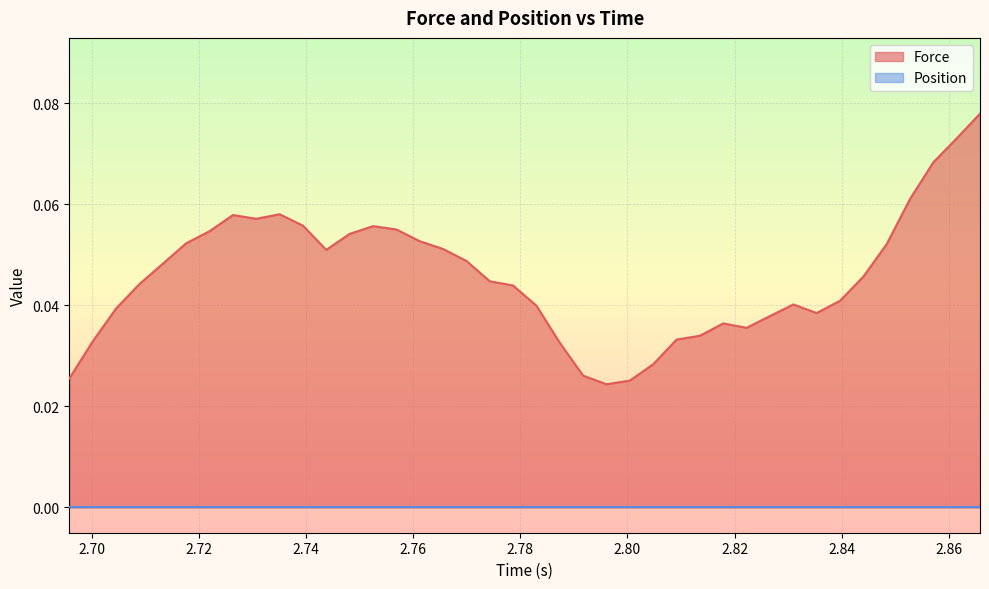

Which series has the largest total across all categories?

Force